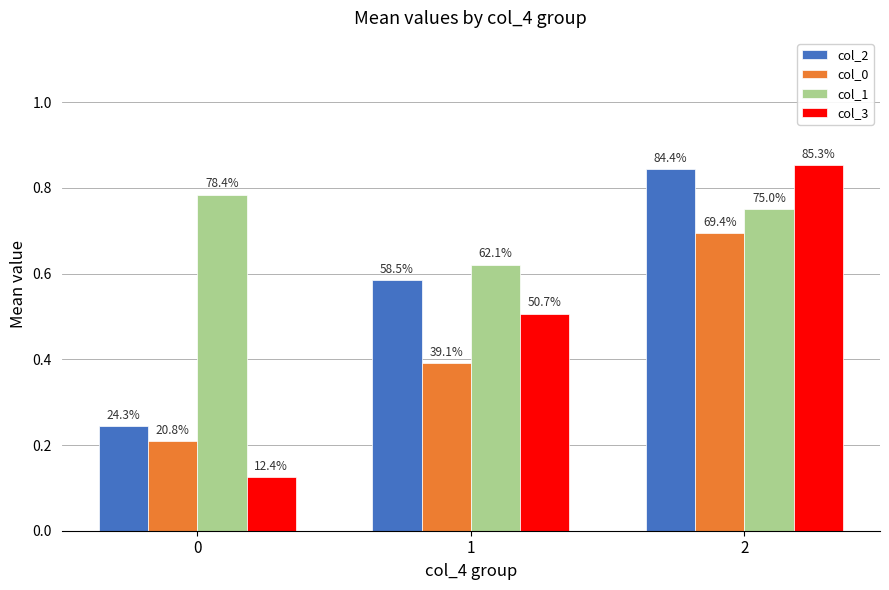

Are the bars horizontal?

No